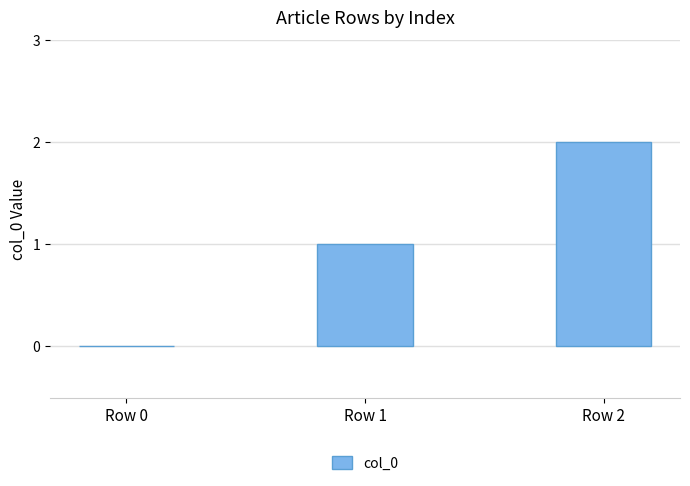

Reading left to right, extract all data points from this chart.

0	1	2